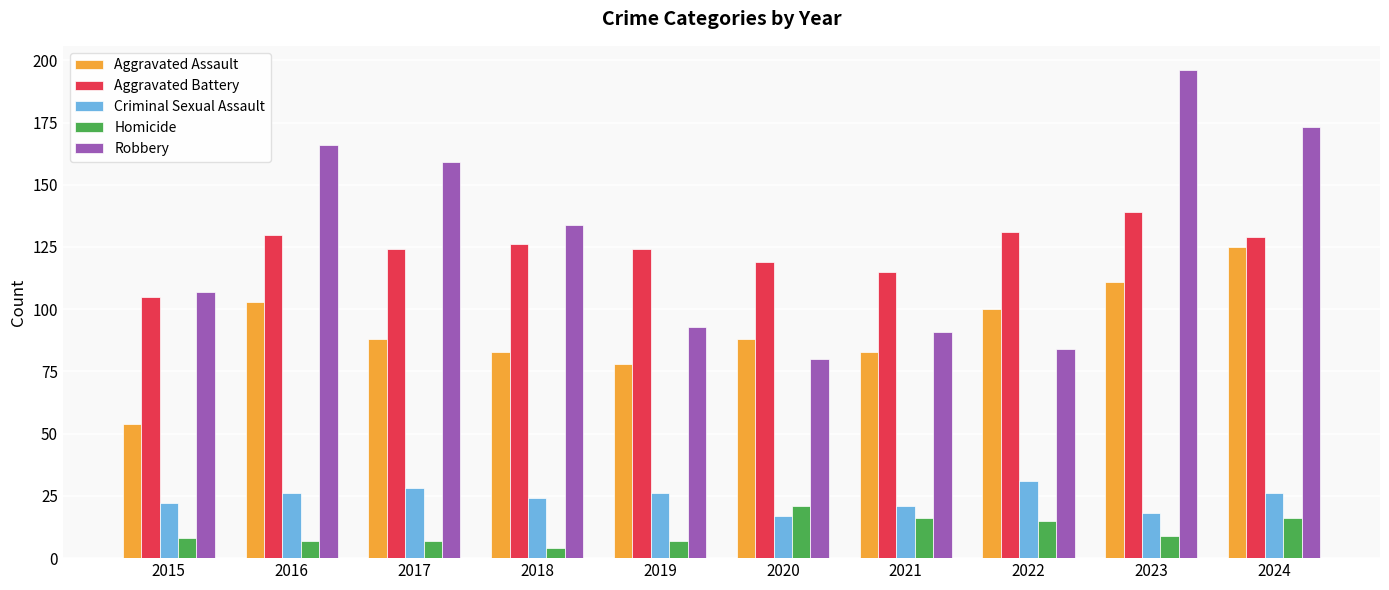

Where does the Homicide series first go above 9?

2020